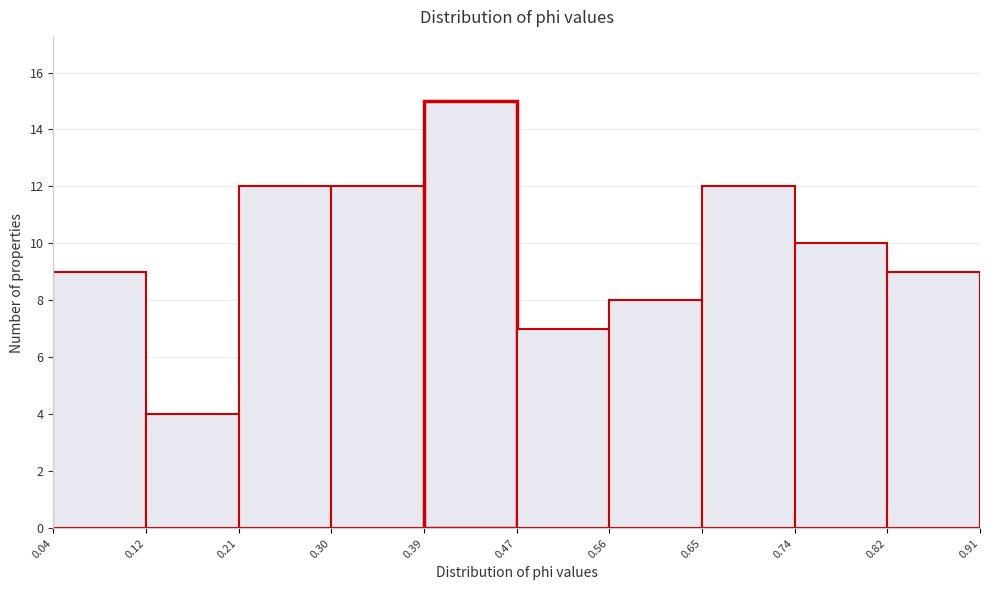

Reading left to right, list every bar in this chart as the range it spans on the x-axis followed by its height. The values are not printed on the chart, so give them approximately, as read against the axis.

0.04 to 0.12: 9
0.12 to 0.21: 4
0.21 to 0.30: 12
0.30 to 0.39: 12
0.39 to 0.47: 15
0.47 to 0.56: 7
0.56 to 0.65: 8
0.65 to 0.74: 12
0.74 to 0.82: 10
0.82 to 0.91: 9